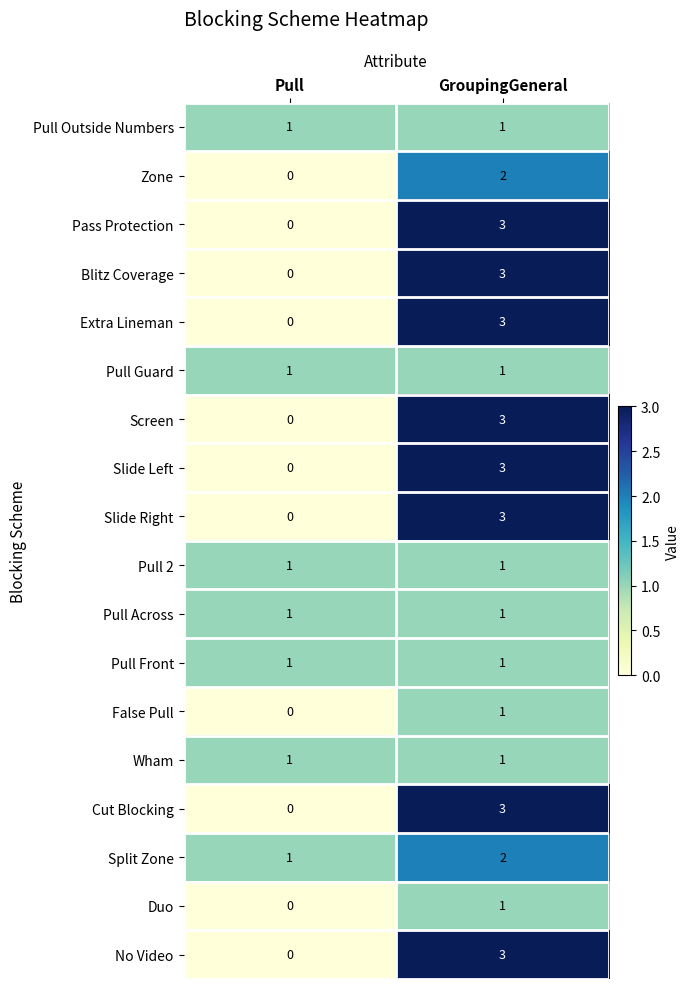

What is the total value across all series at GroupingGeneral?

36